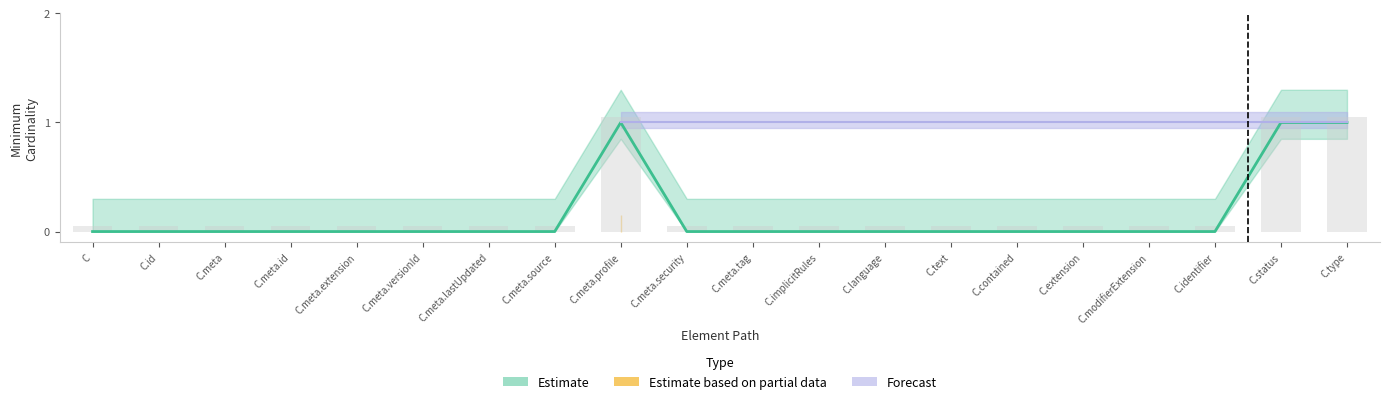

The chart shows a value of 0 at C.meta.tag. True or false?

True